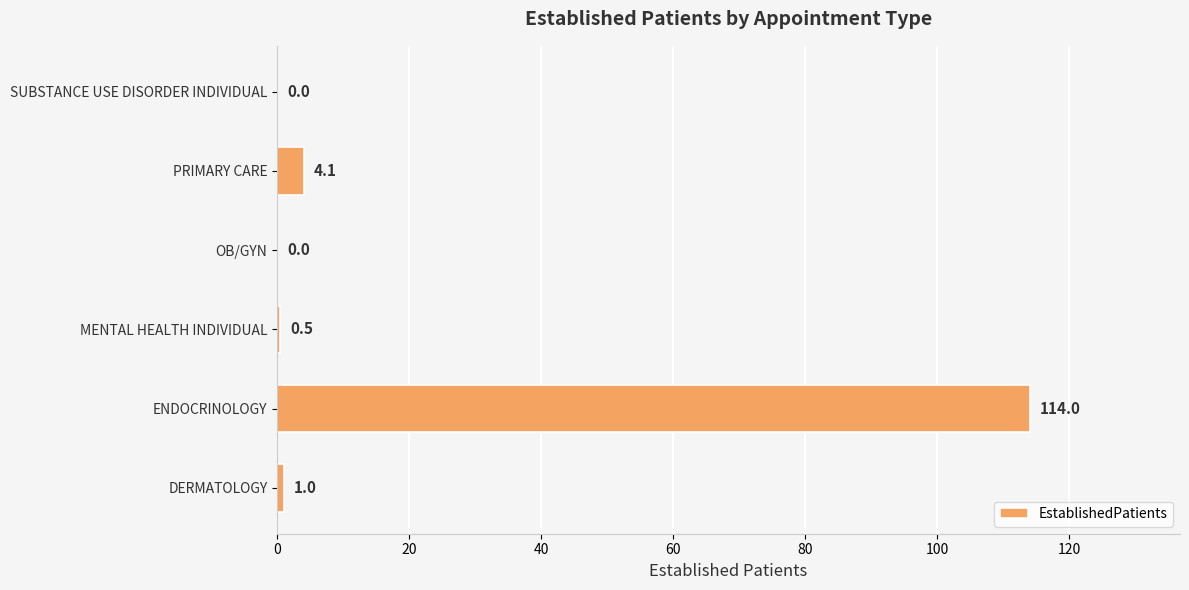

What is the sum of the values at PRIMARY CARE and OB/GYN?

4.1